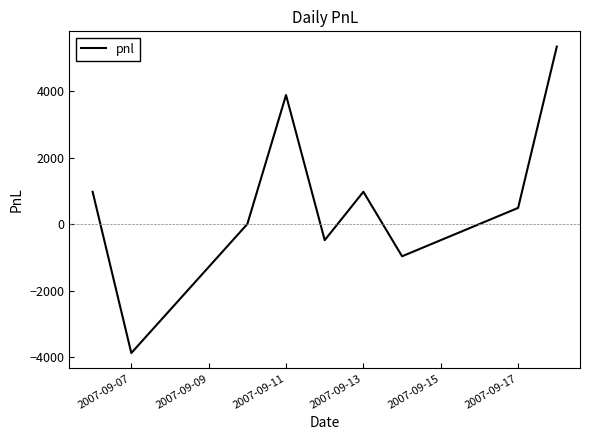

What is the smallest value displayed?

-3880